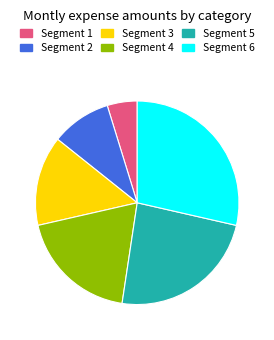

How many segments does this pie chart have?

6